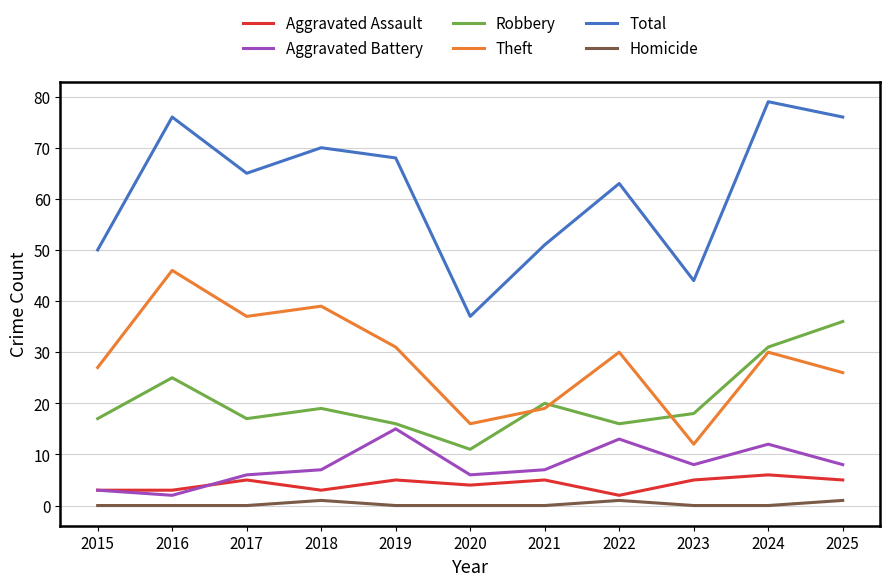

At which label does Total first exceed 65?

2016